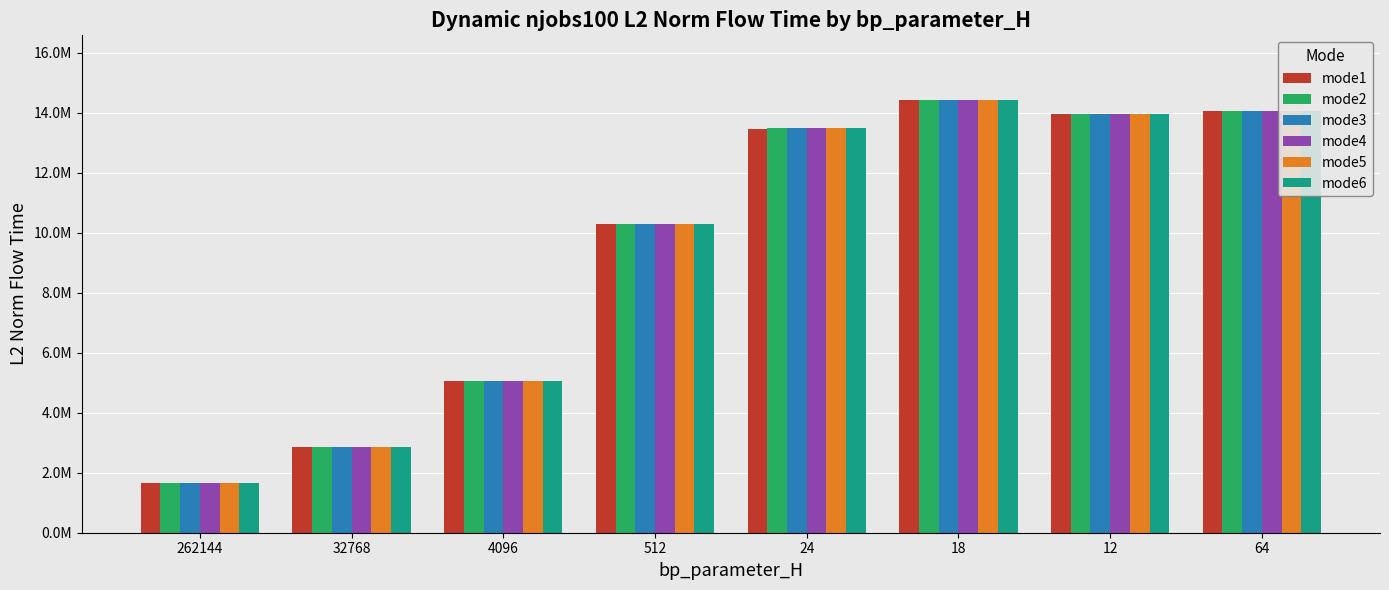

What is the maximum value shown in the chart?

14417468.5